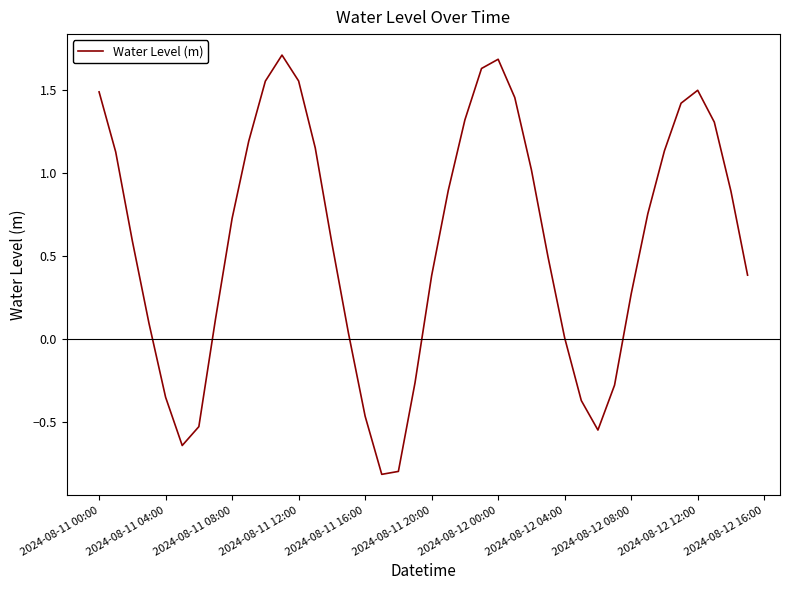

What is the maximum value shown in the chart?

1.7